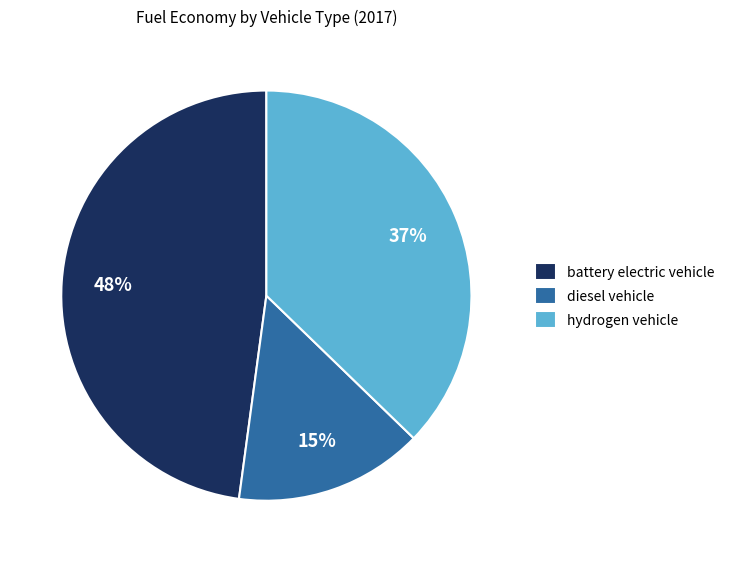

To the nearest percent, what is the average slice percentage?

33%